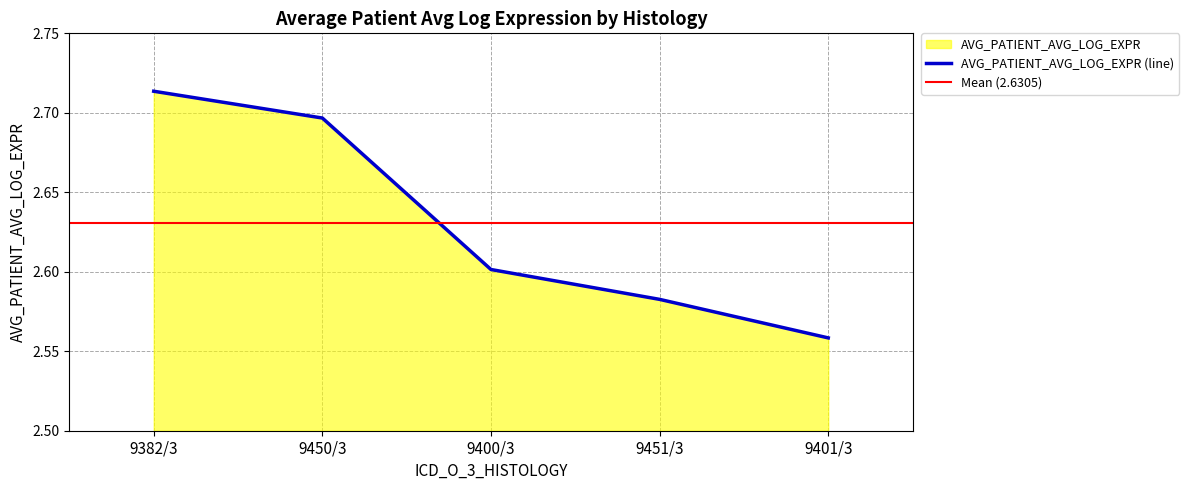

Which category has the lowest value across all series?

9401/3